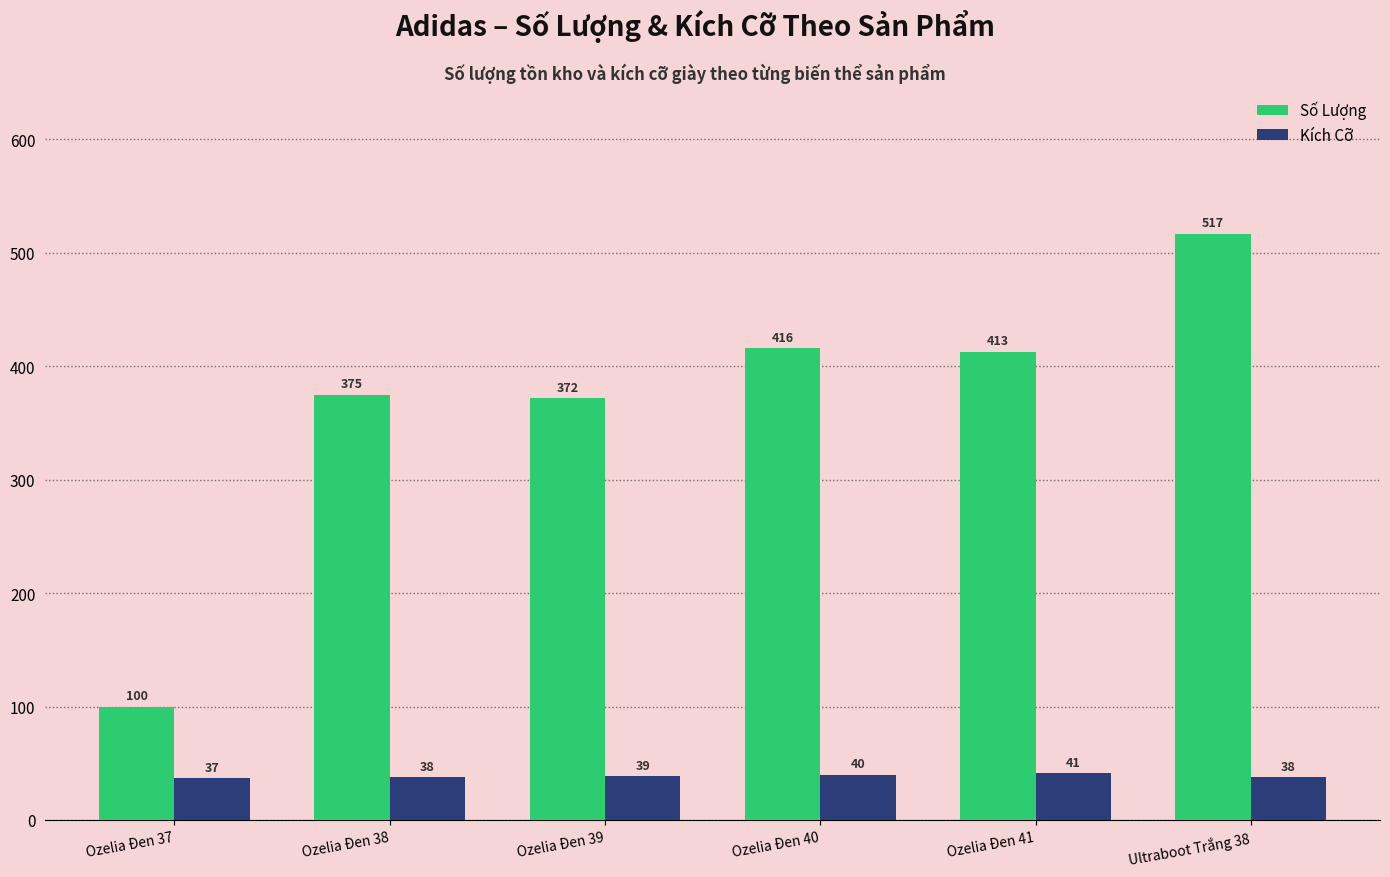

Reading left to right, what are all the values shown in this chart?

Số Lượng: Ozelia Đen 37=100	Ozelia Đen 38=375	Ozelia Đen 39=372	Ozelia Đen 40=416	Ozelia Đen 41=413	Ultraboot Trắng 38=517
Kích Cỡ: Ozelia Đen 37=37	Ozelia Đen 38=38	Ozelia Đen 39=39	Ozelia Đen 40=40	Ozelia Đen 41=41	Ultraboot Trắng 38=38